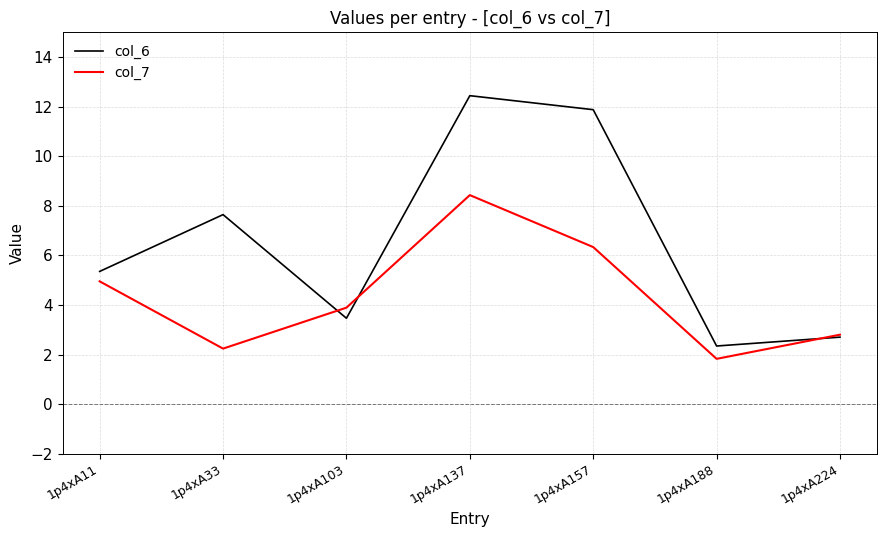

What is the maximum value for col_6?

12.4